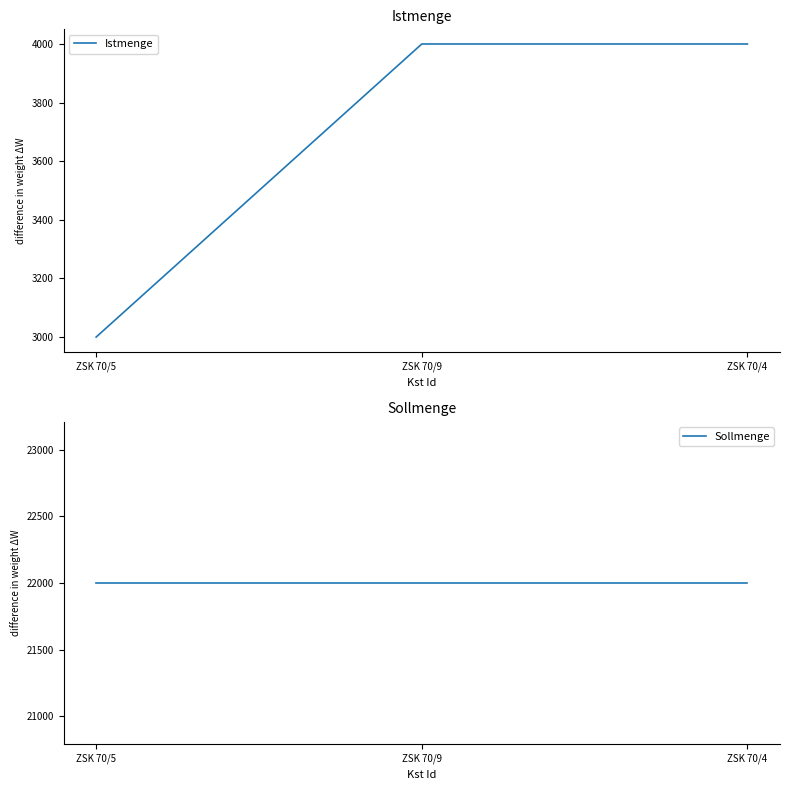

Reading left to right, what are all the values shown in this chart?

Istmenge: ZSK 70/5=3000	ZSK 70/9=4000	ZSK 70/4=4000
Sollmenge: ZSK 70/5=22000	ZSK 70/9=22000	ZSK 70/4=22000